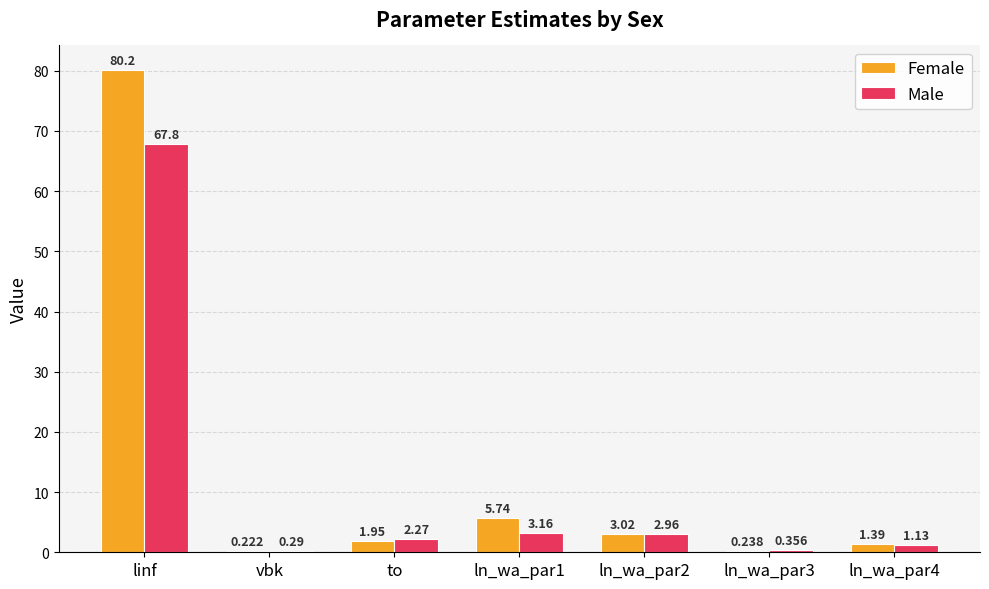

Which category has the highest value in the Female series?

linf